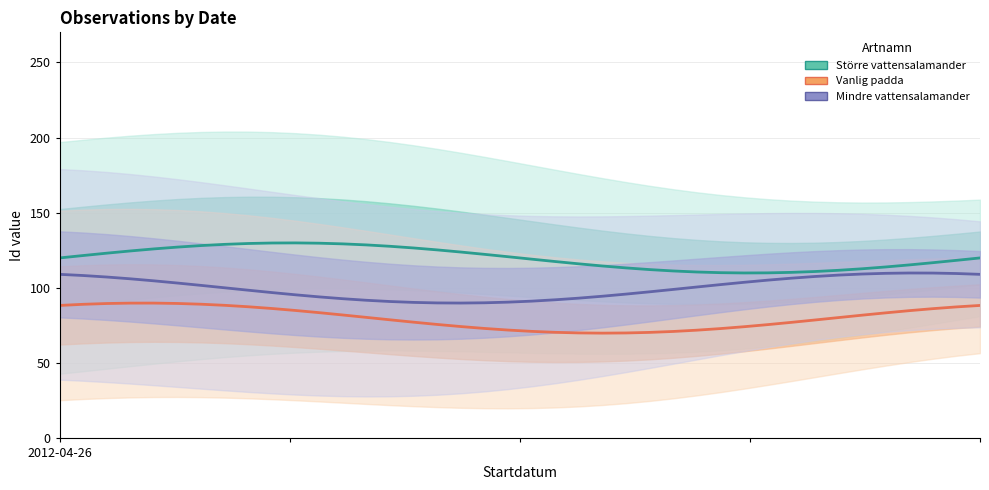

How many lines are shown in the chart?

3